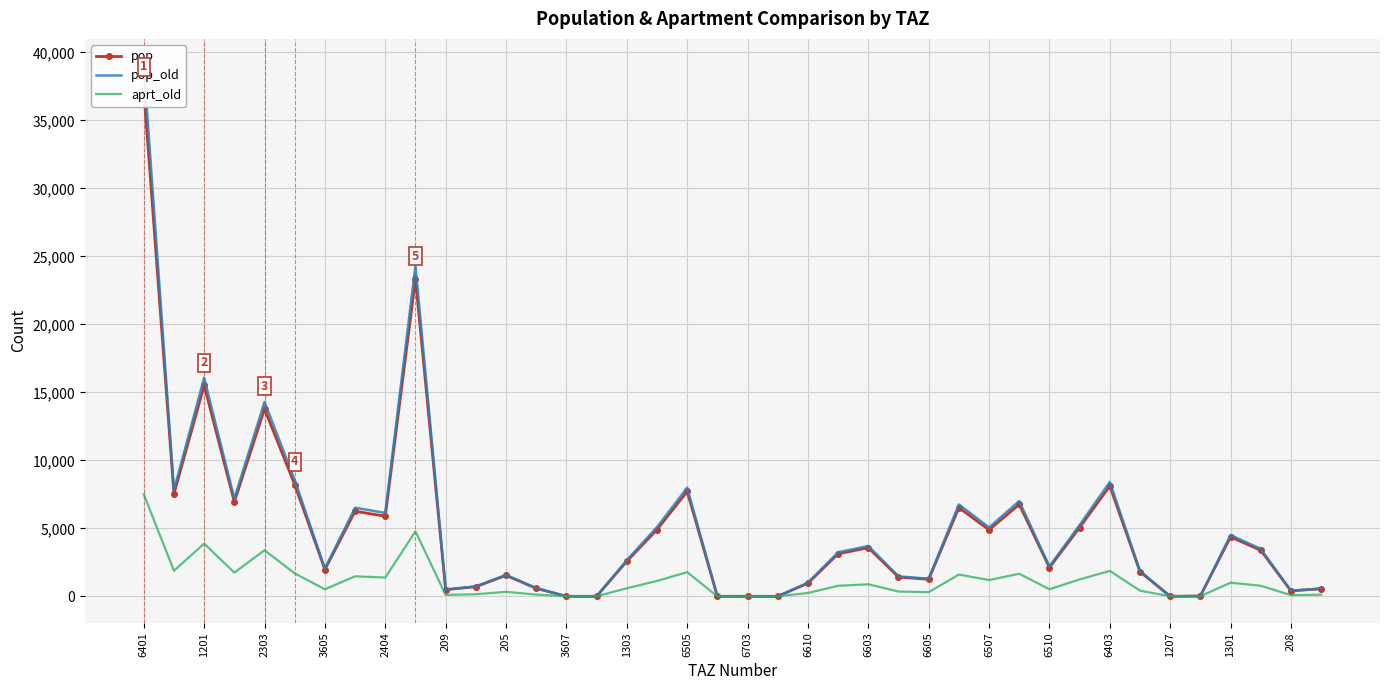

What is the approximate value of pop_old at 37?

3487.7